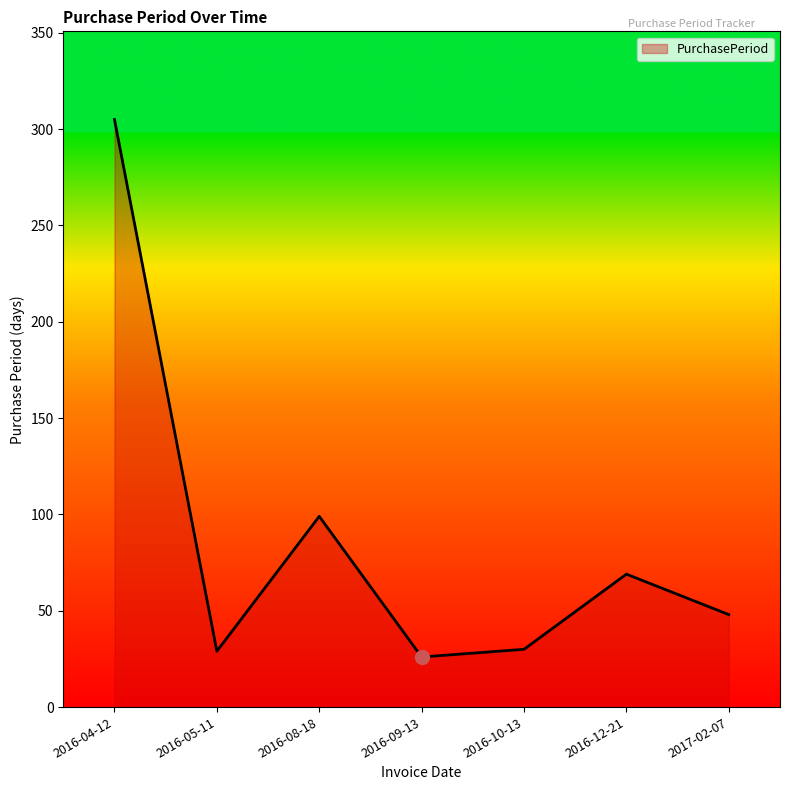

What is the ratio of the value at 2016-05-11 to the value at 2016-10-13?

1.0